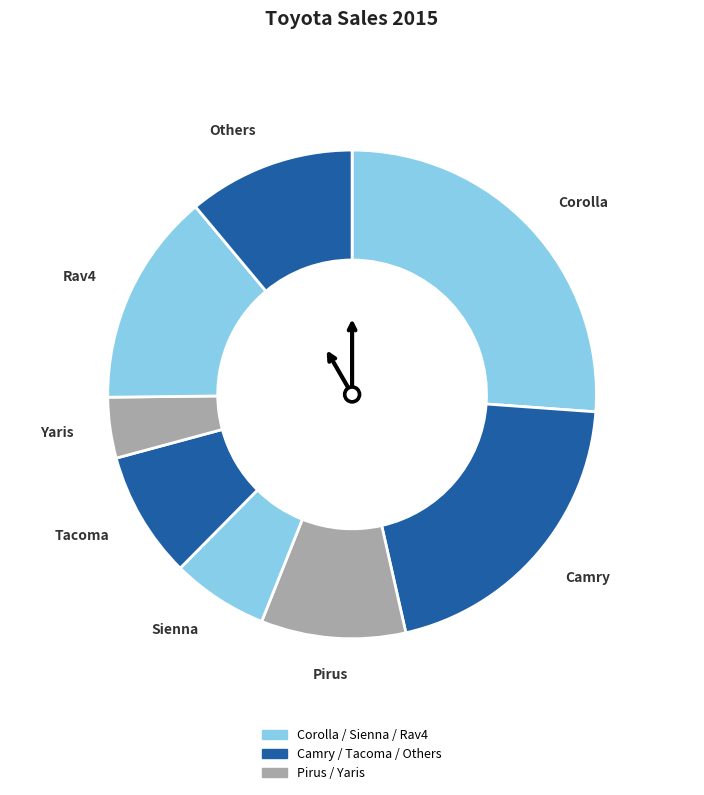

To the nearest percent, what is the average slice percentage?

12%